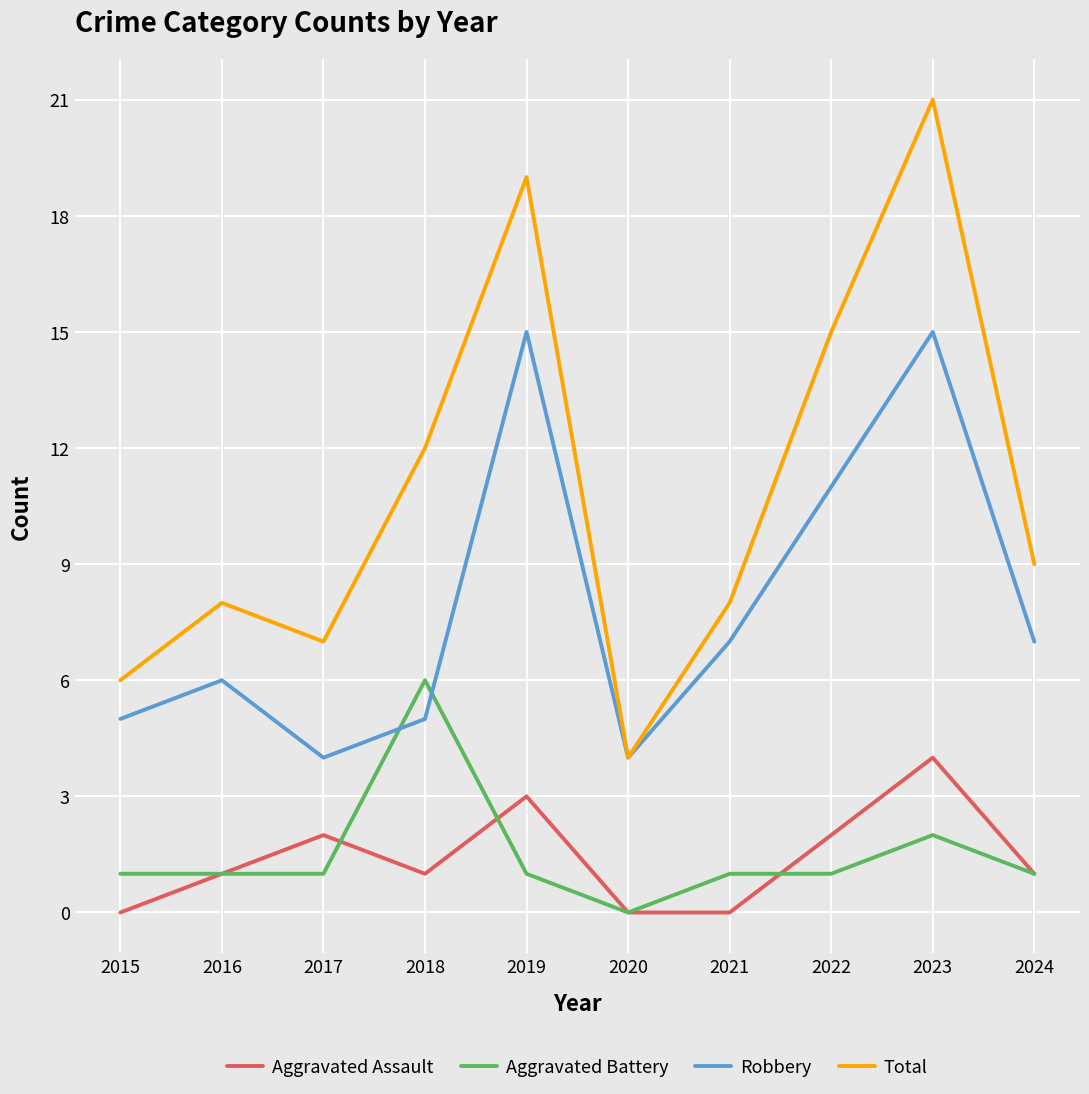

True or false: Aggravated Assault and Total cross at least once.

False